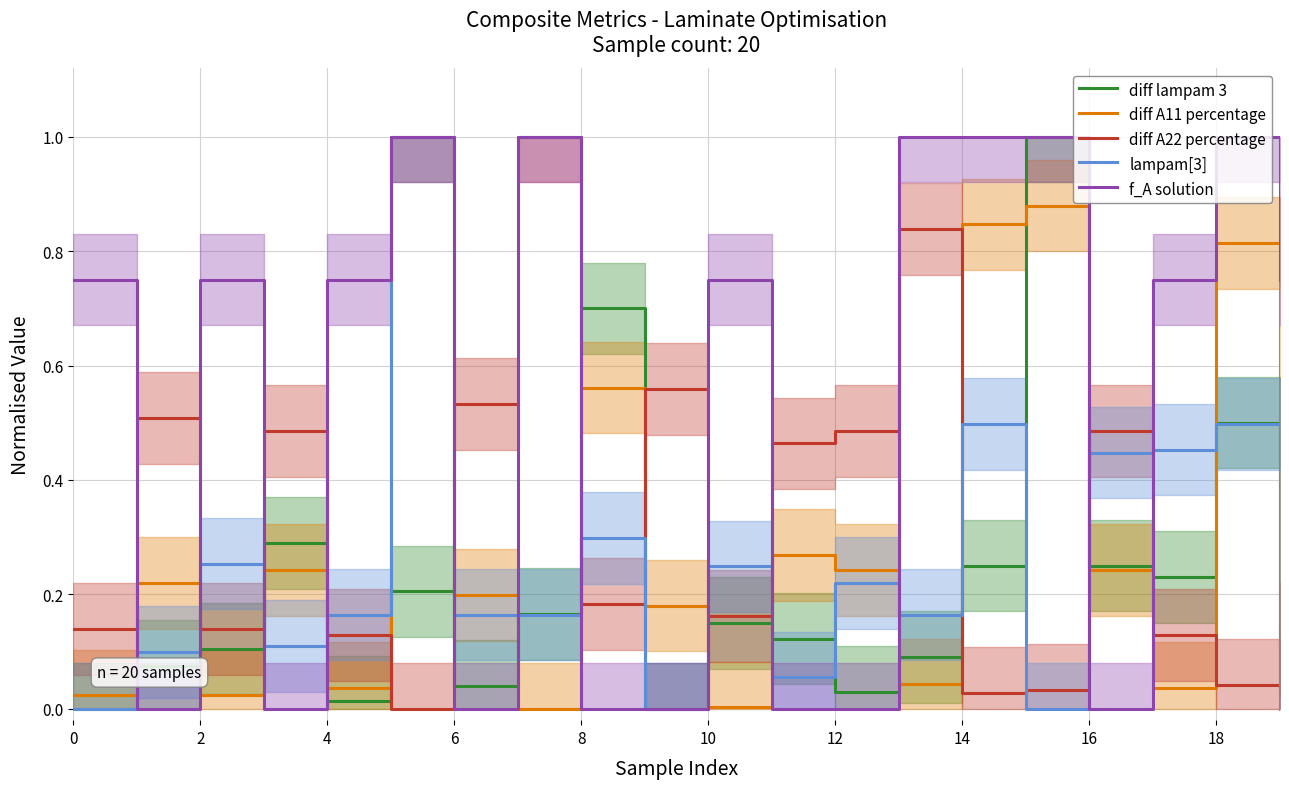

What is the difference between the diff A11 percentage values at 10 and 18?

0.8